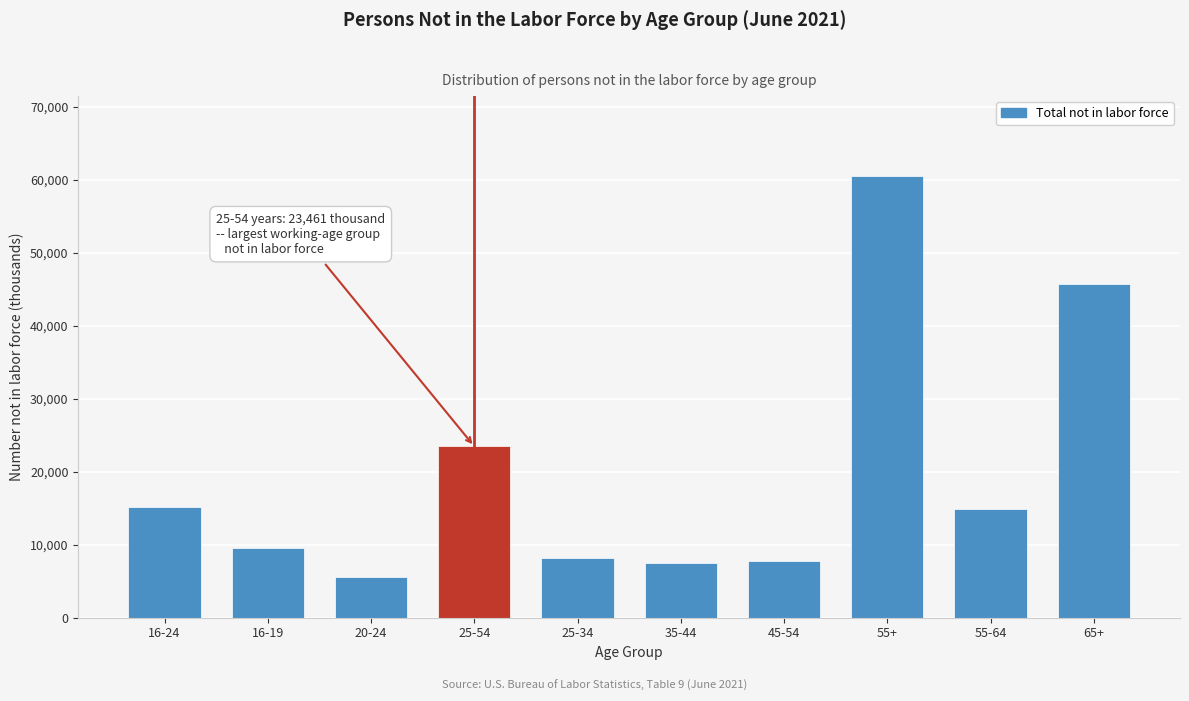

What is the value of the 3rd bar from the left?

5566